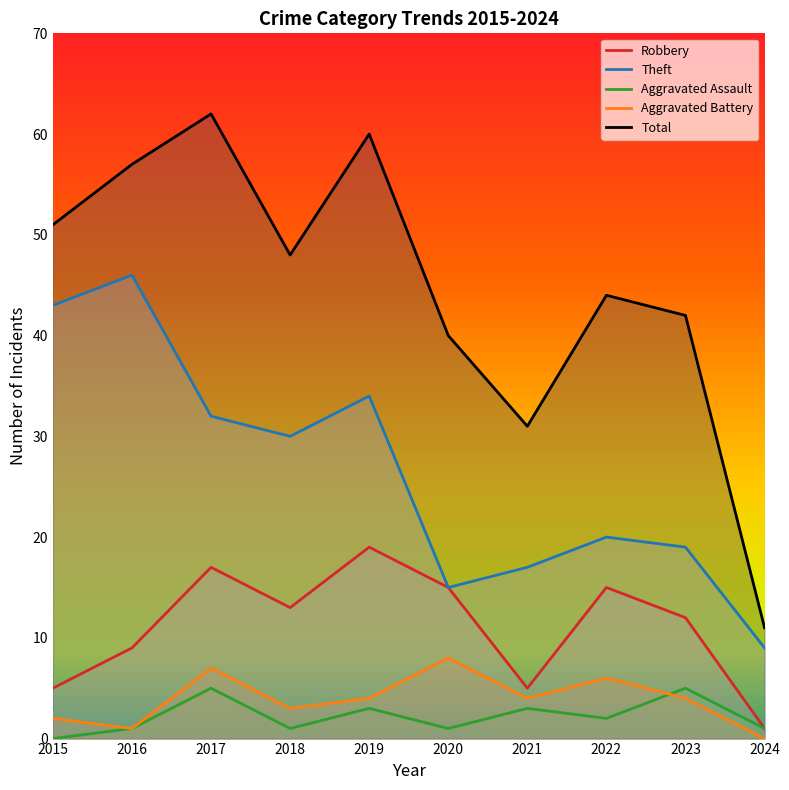

At which category does Aggravated Assault reach its first local peak?

2017